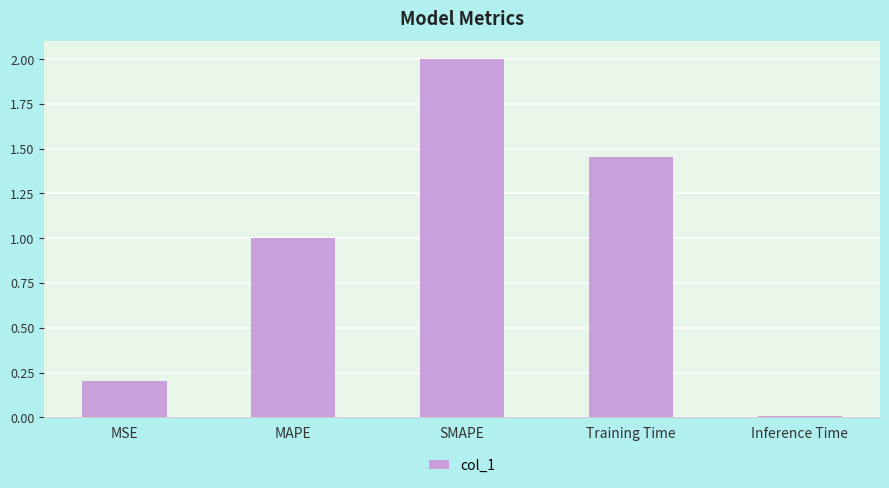

What is the change in value from Training Time to Inference Time?

-1.4